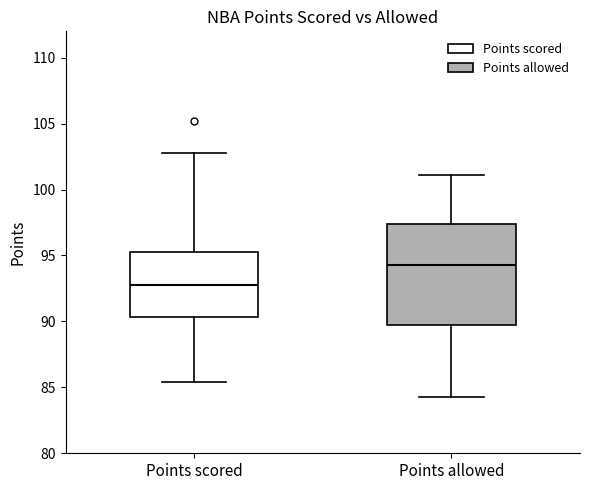

Which box's median line is the lowest?

Points scored